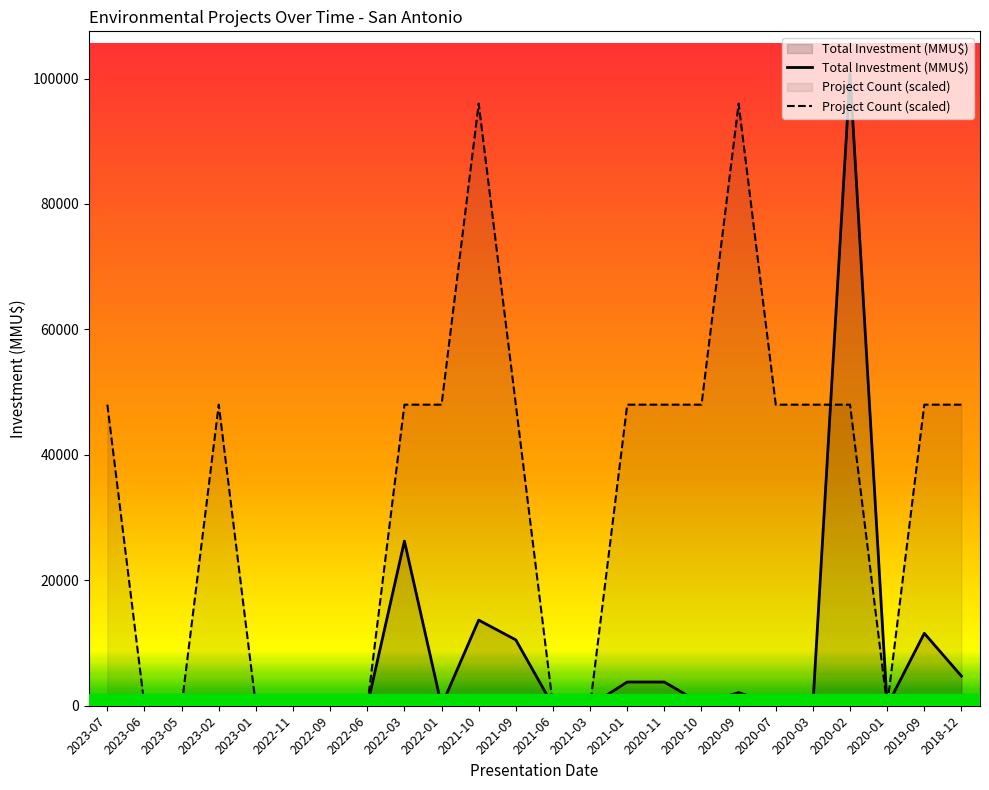

Rank the series by their maximum value, from highest to lowest.

Total Investment (MMU$), Project Count (scaled)